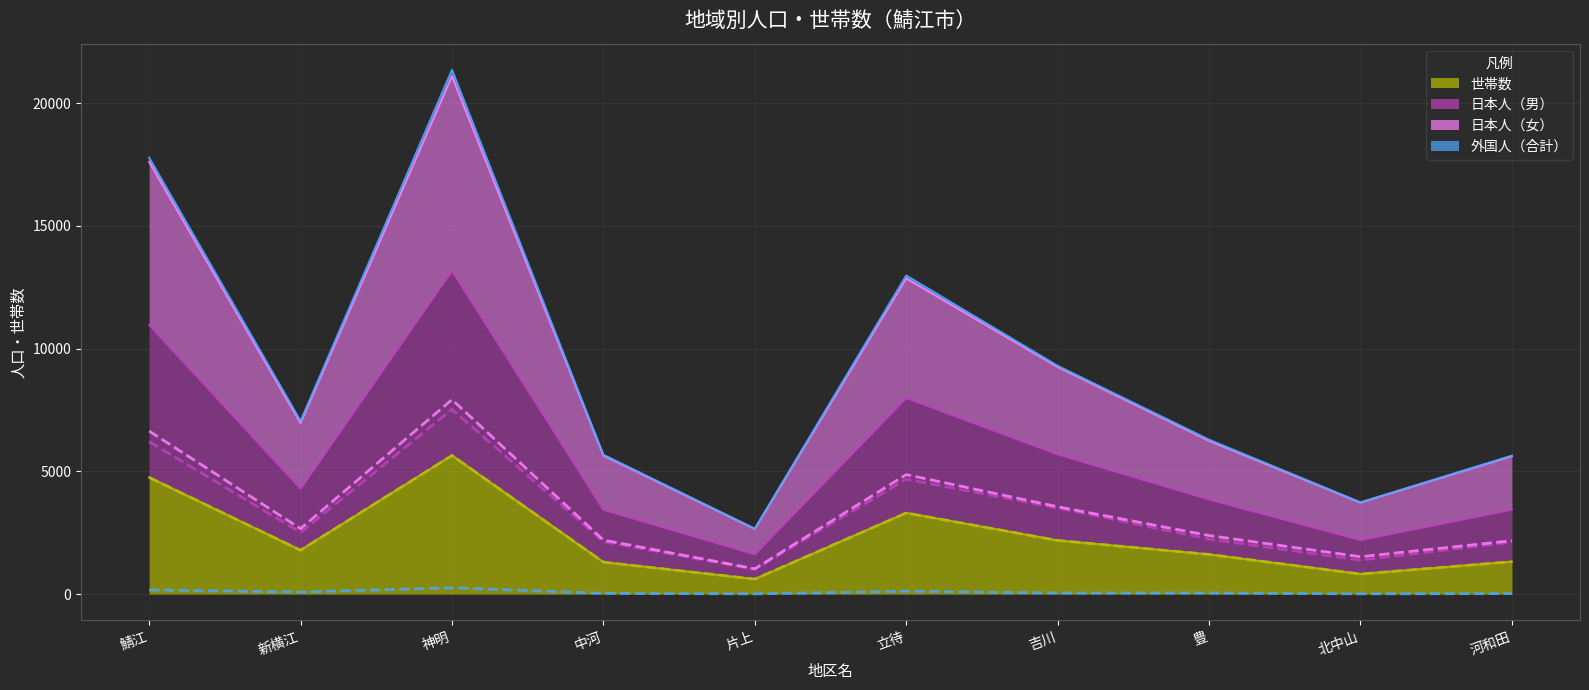

What is the total value across all series at 河和田?

5638